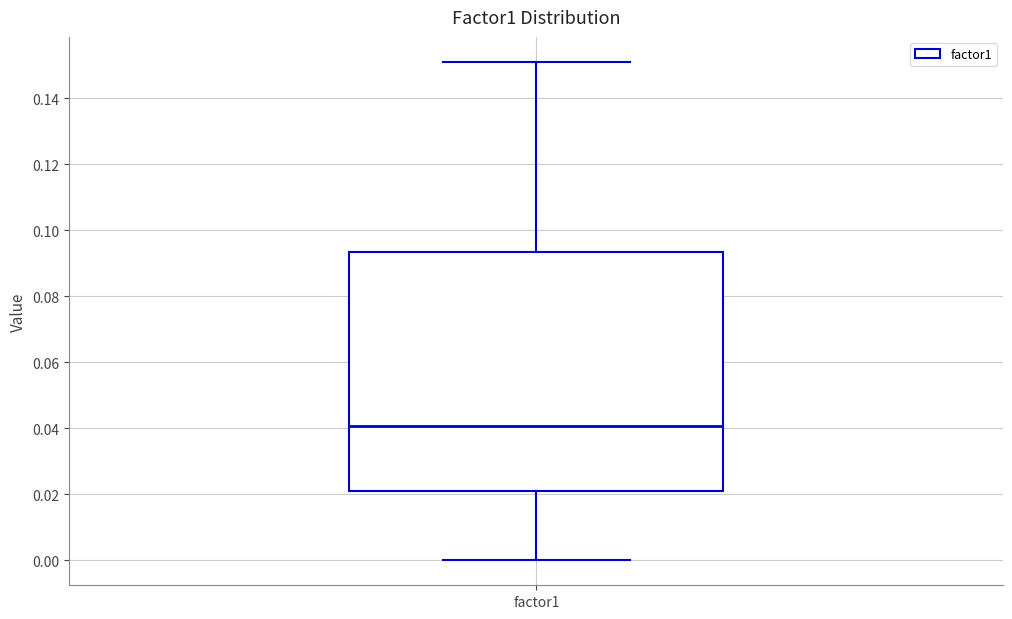

Transcribe this box plot: give where the median line is, the range the box spans, and where the two whiskers end, as read against the y-axis. The values are not printed on the chart, so give them approximately, as read against the axis.

median 0.040, box 0.020 to 0.094, whiskers 0.000 to 0.152